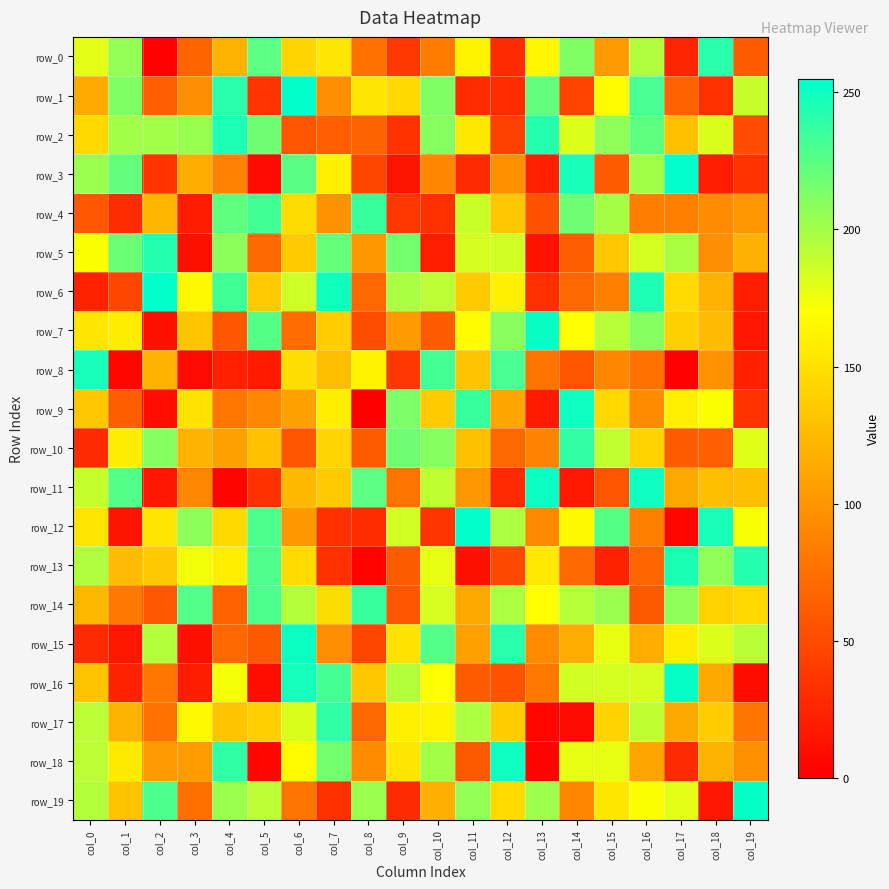

Where is row_17 nearest to the value 122?

col_1